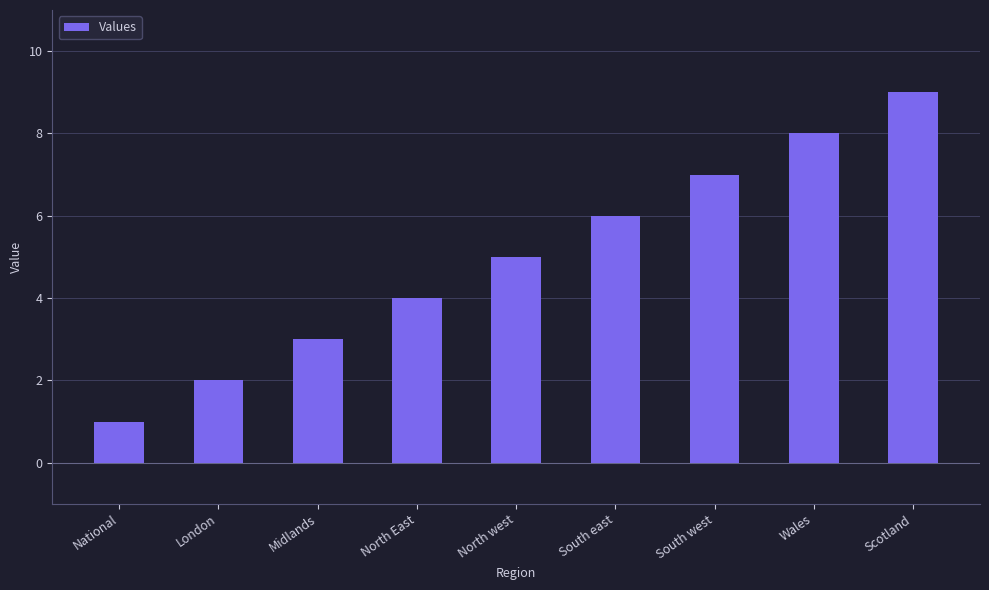

The chart shows a value of 7 at South west. True or false?

True